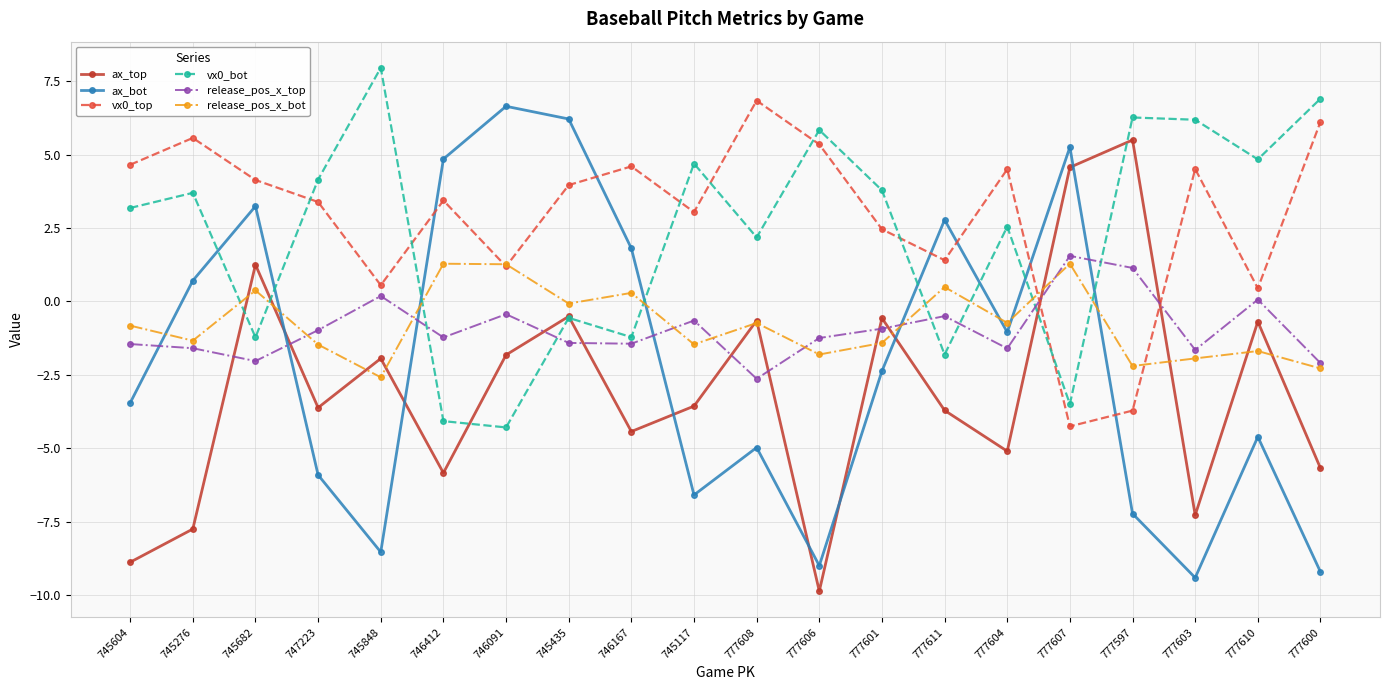

Is it true that vx0_bot equals -6.9 at 746091?

False